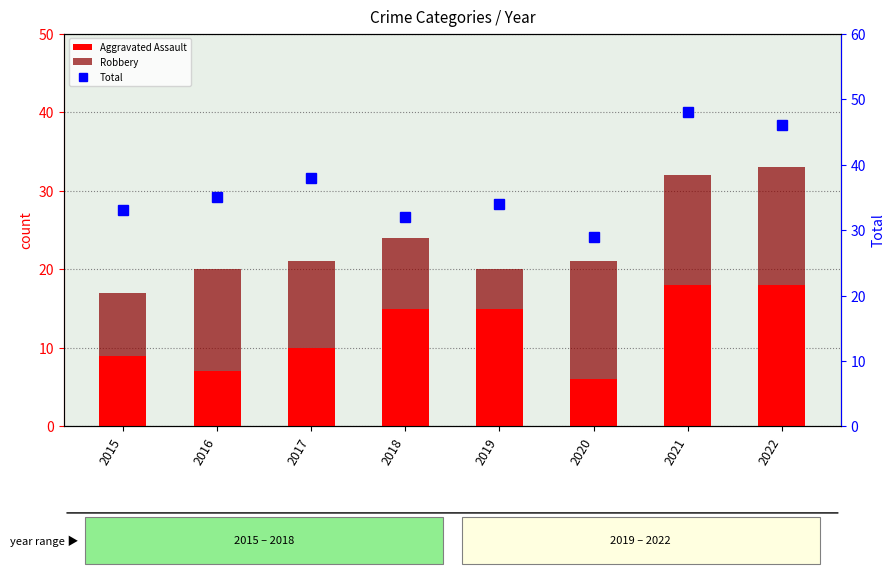

How many distinct data groups are displayed?

3